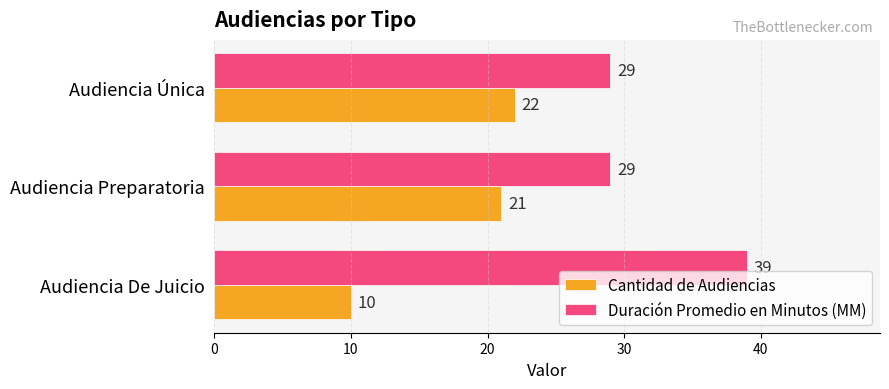

List the series in order of their overall mean, highest first.

Duración Promedio en Minutos (MM), Cantidad de Audiencias